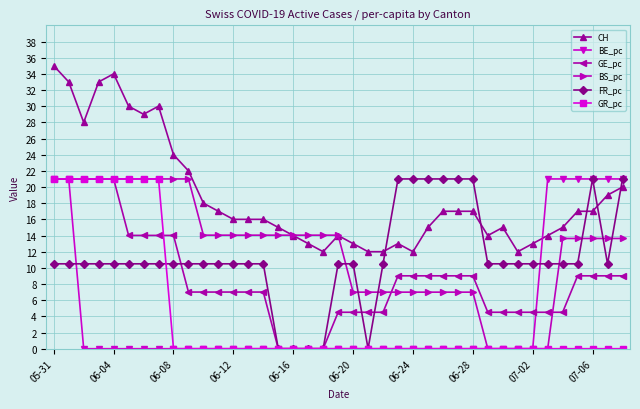

What is the minimum value for CH?

12.0